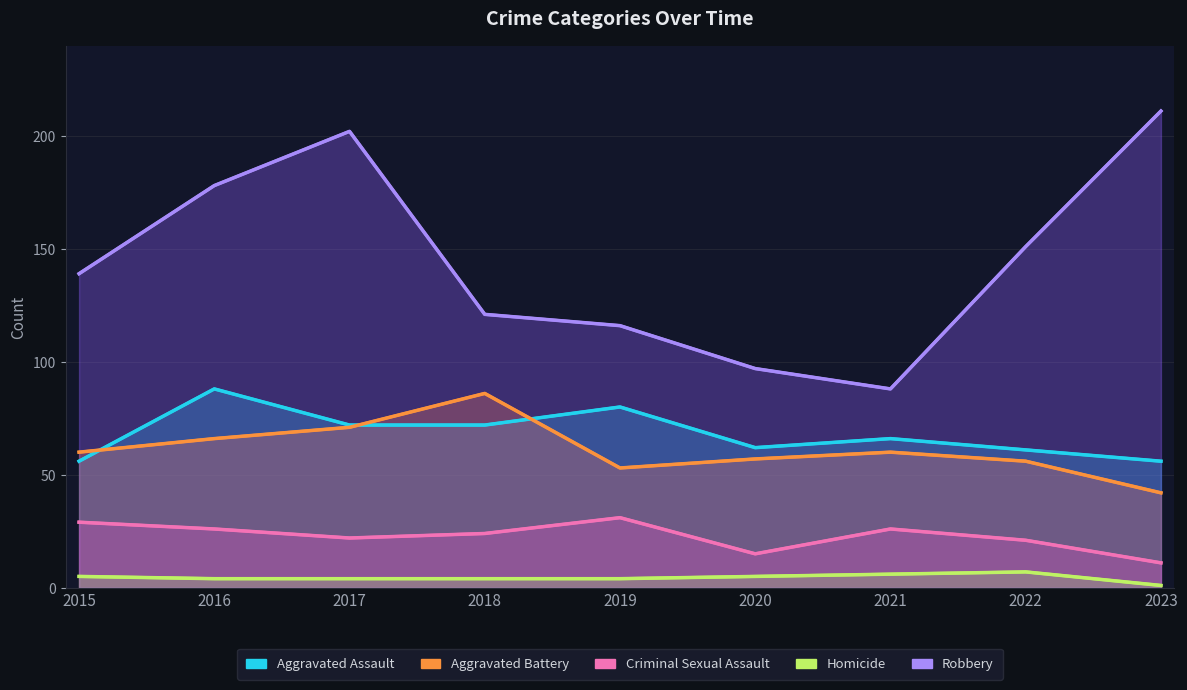

True or false: Homicide has a value of 1 at 2021.

False